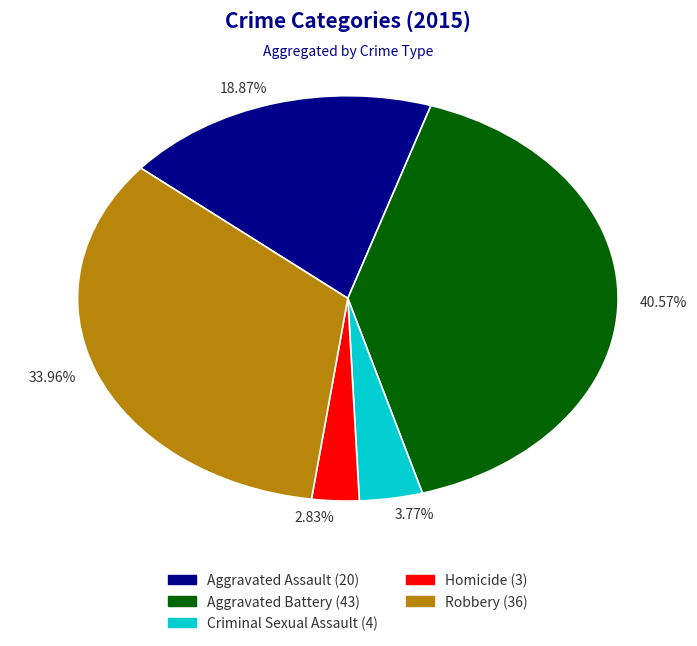

To the nearest percent, what is the difference between the largest and smallest slice percentages?

38%